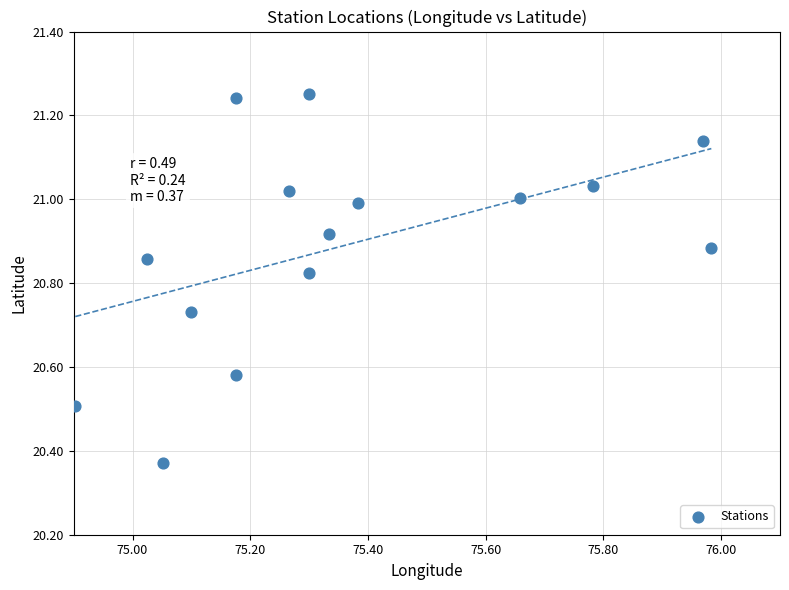

What is the range of X values (max minus min)?

1.1